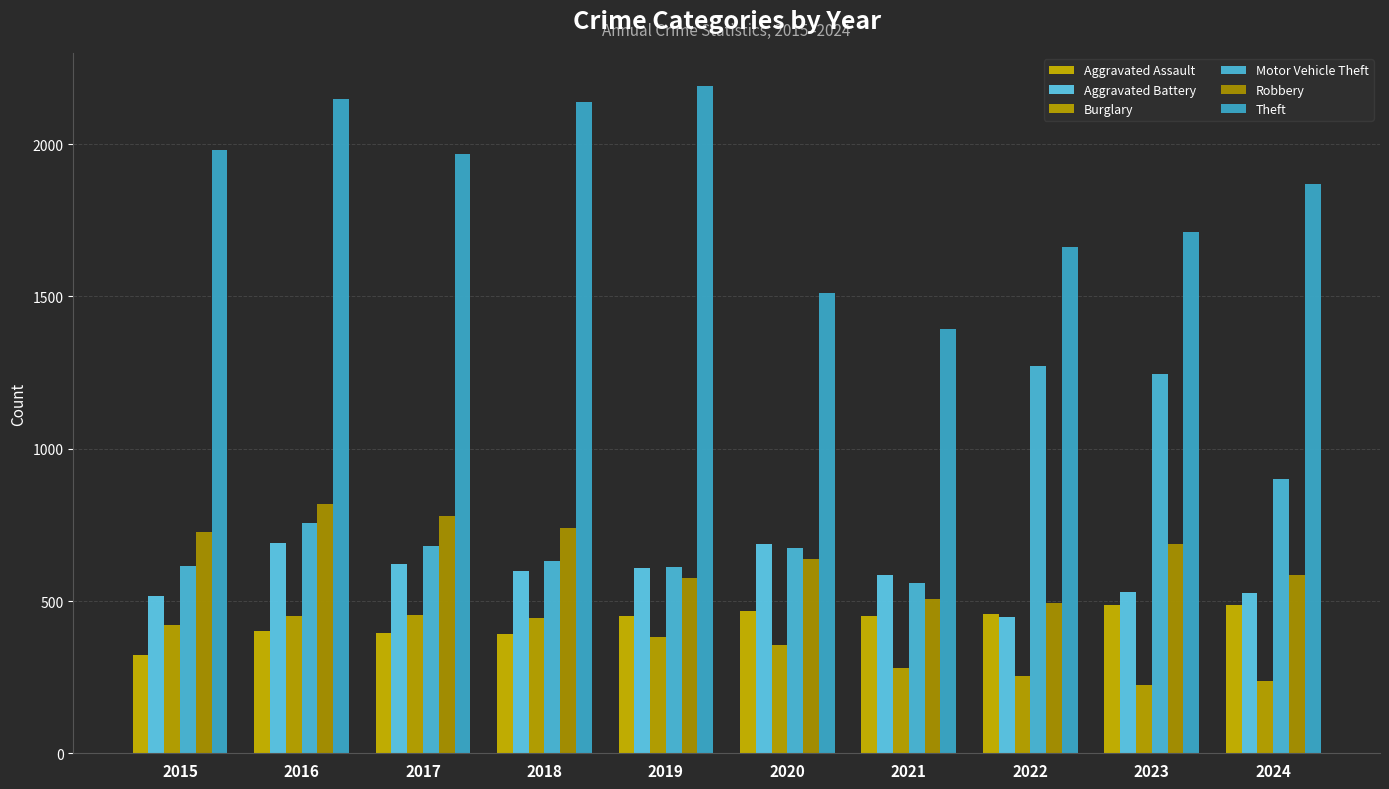

How many distinct data groups are displayed?

6